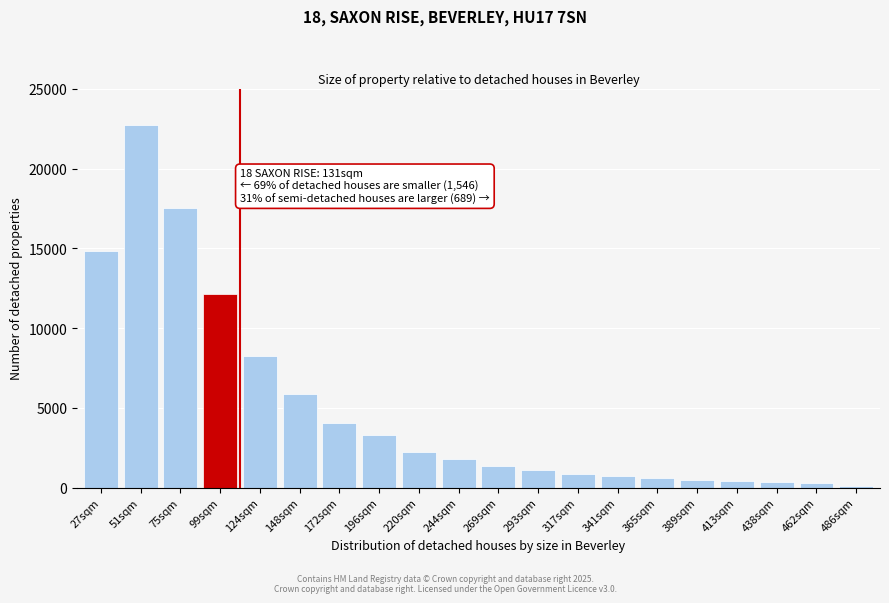

What is the maximum value shown in the chart?

22749